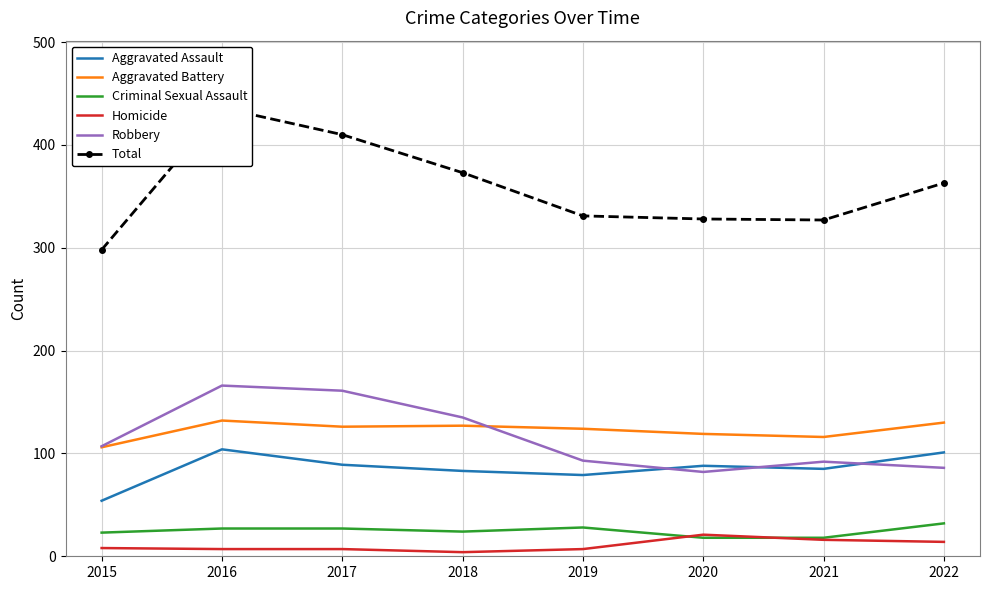

Reading left to right, list all the values displayed in this chart.

Aggravated Assault: 54	104	89	83	79	88	85	101
Aggravated Battery: 106	132	126	127	124	119	116	130
Criminal Sexual Assault: 23	27	27	24	28	18	18	32
Homicide: 8	7	7	4	7	21	16	14
Robbery: 107	166	161	135	93	82	92	86
Total: 298	436	410	373	331	328	327	363